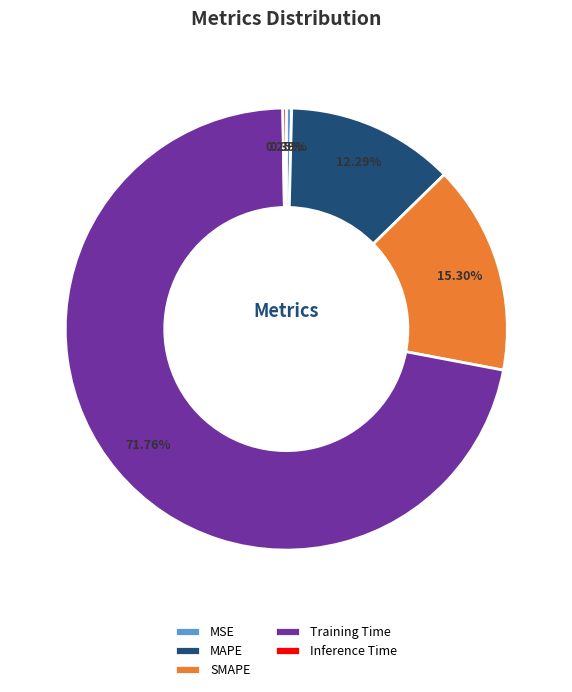

Does any single category account for the majority?

Yes